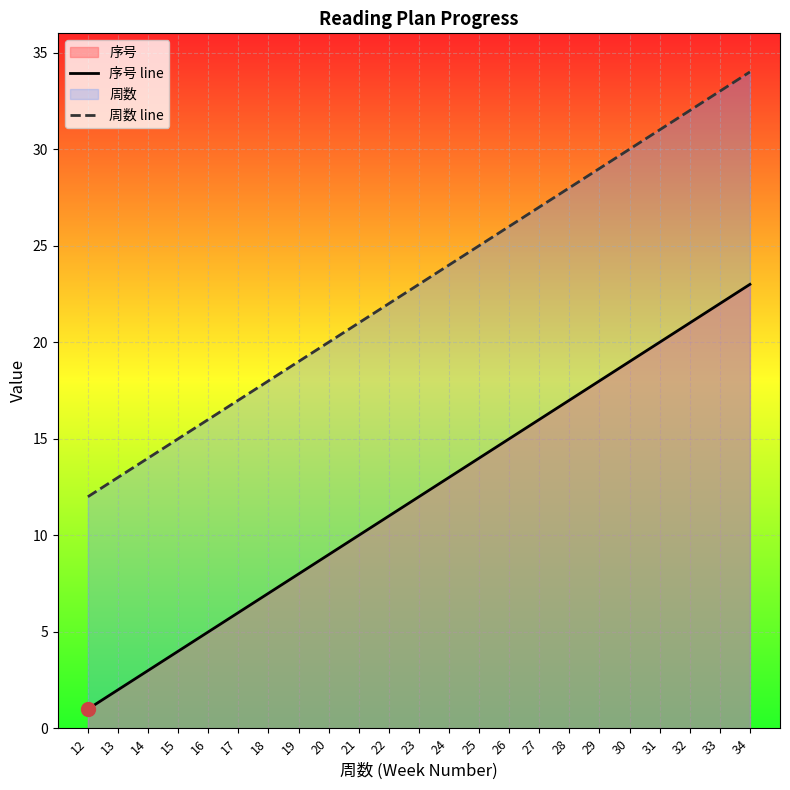

Does the chart display data point markers on the line(s)?

No